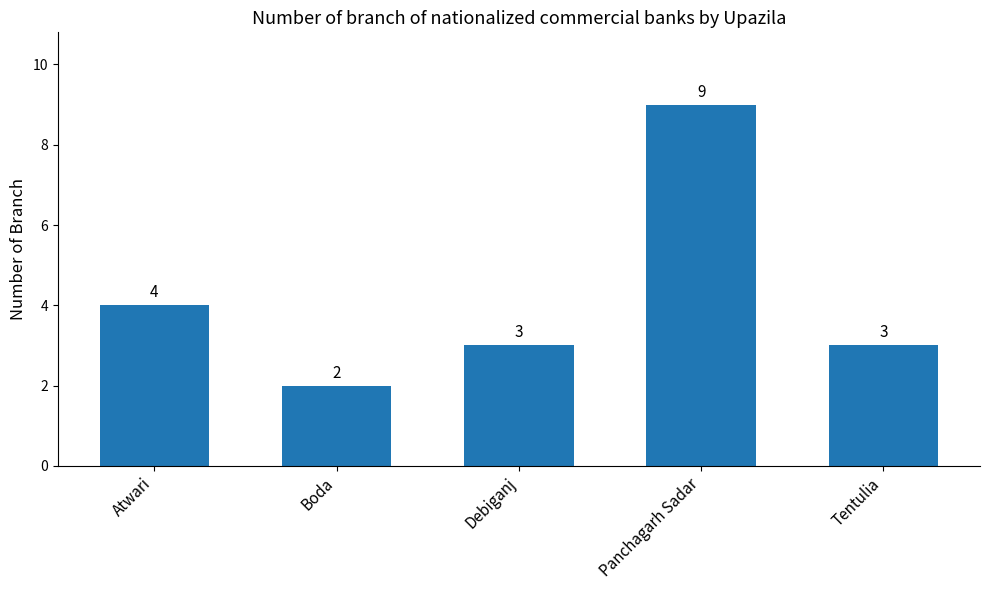

Reading right to left, list all the values displayed in this chart.

Tentulia=3	Panchagarh Sadar=9	Debiganj=3	Boda=2	Atwari=4